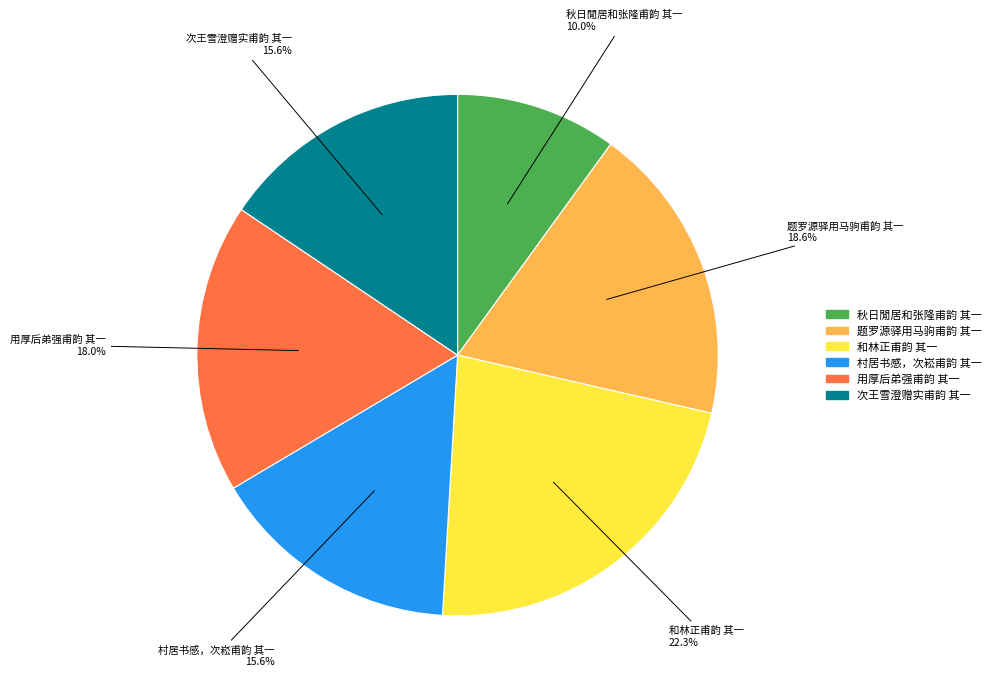

What is the ratio of the value at 秋日閒居和张隆甫韵 其一 to the value at 村居书感，次崧甫韵 其一?

0.6